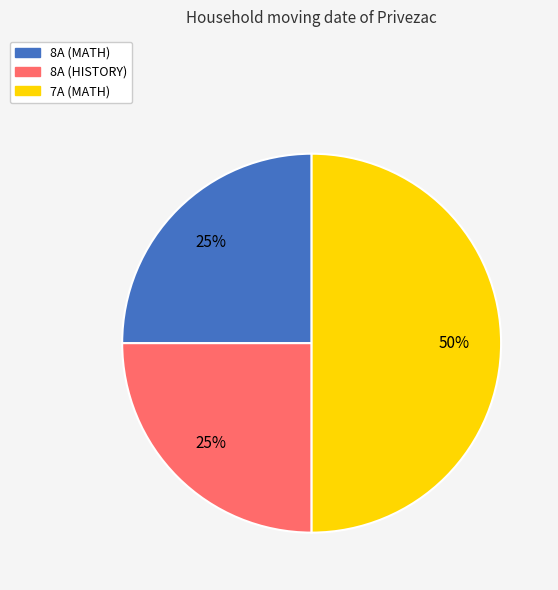

To the nearest percent, what is the difference between the largest and smallest slice percentages?

25%